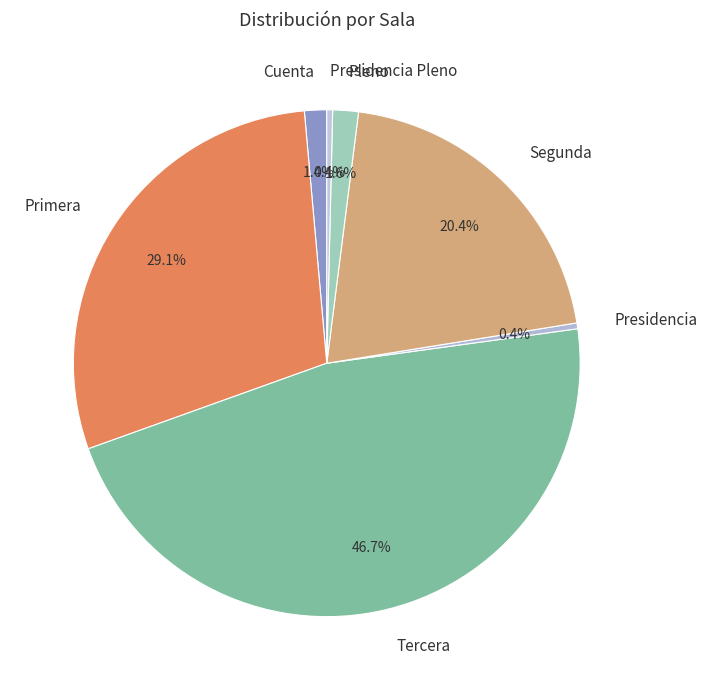

What percentage is the Segunda slice, to the nearest percent?

20%